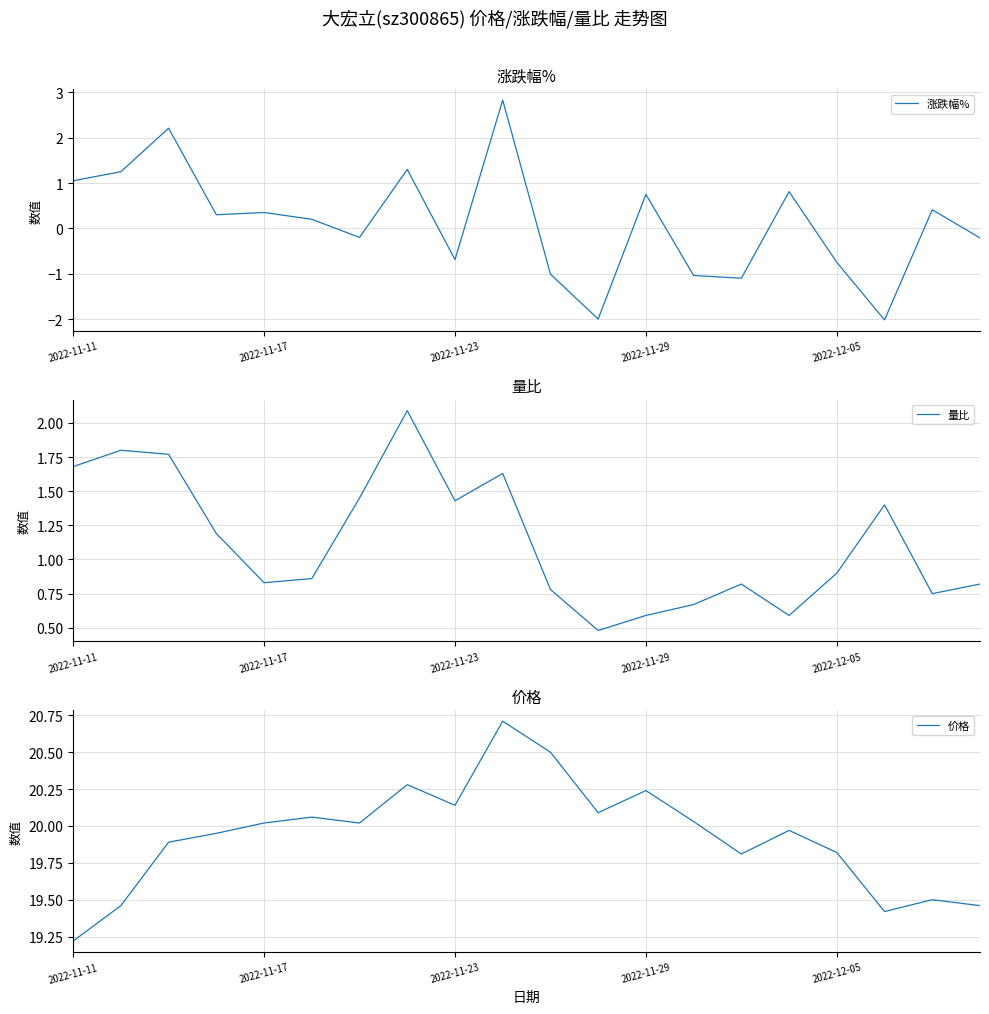

True or false: 涨跌幅% and 价格 intersect in this chart.

False